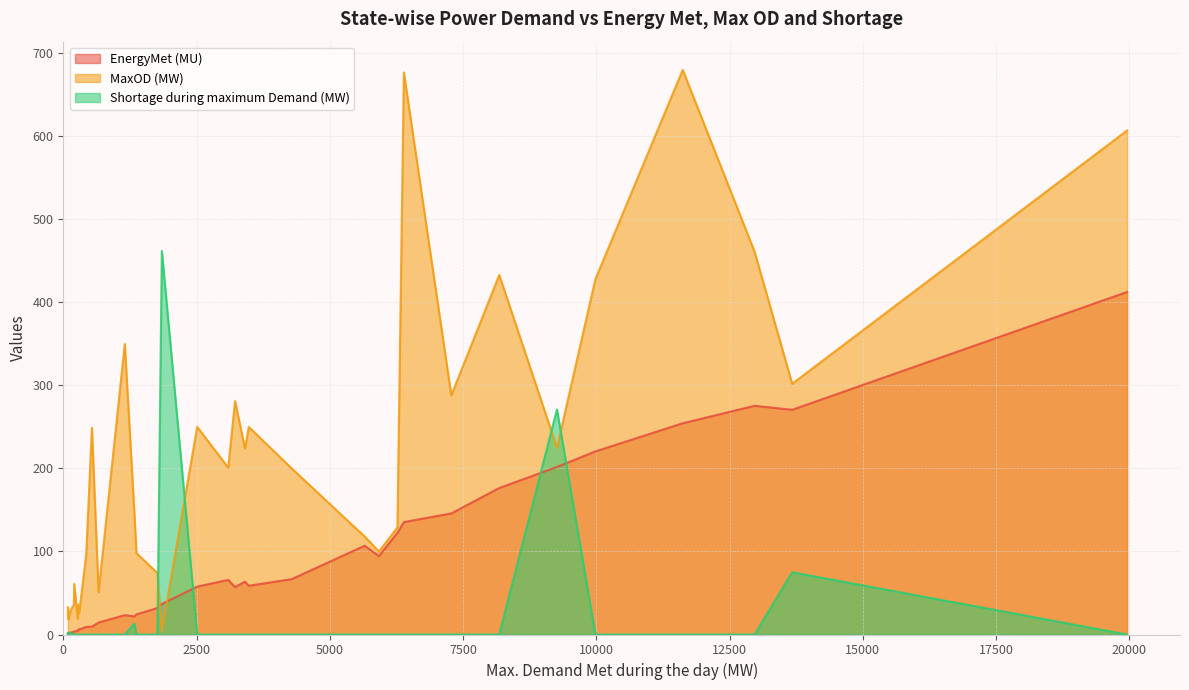

What is the greatest value displayed?

680.0